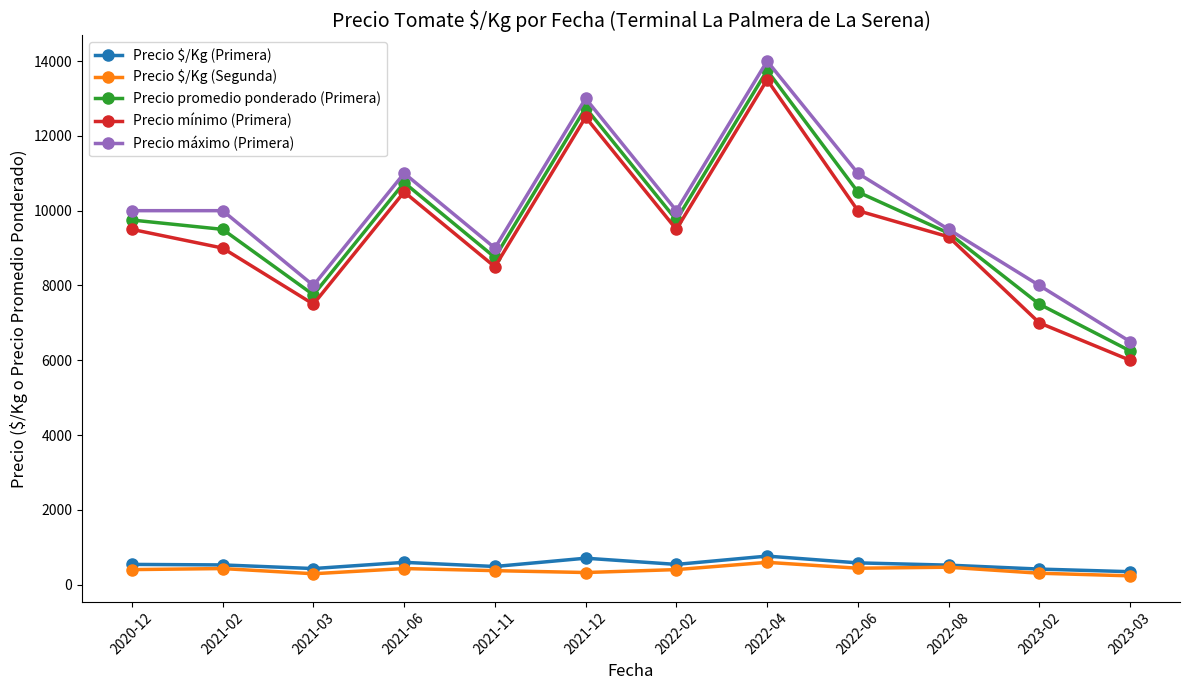

At which category is the sum across all series the highest?

2022-04